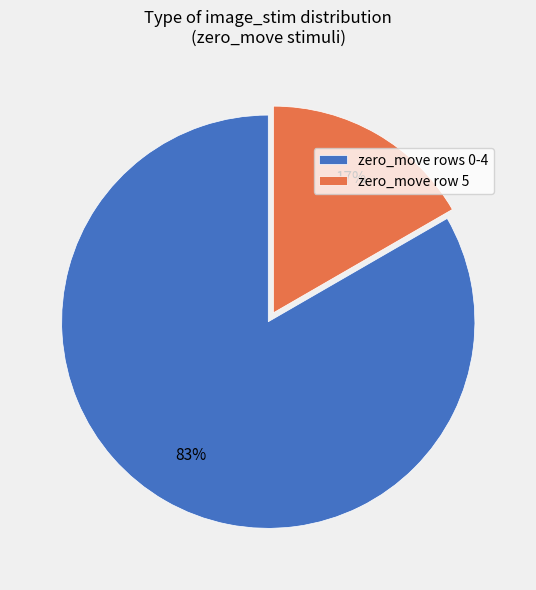

Count the number of slices in the pie.

2